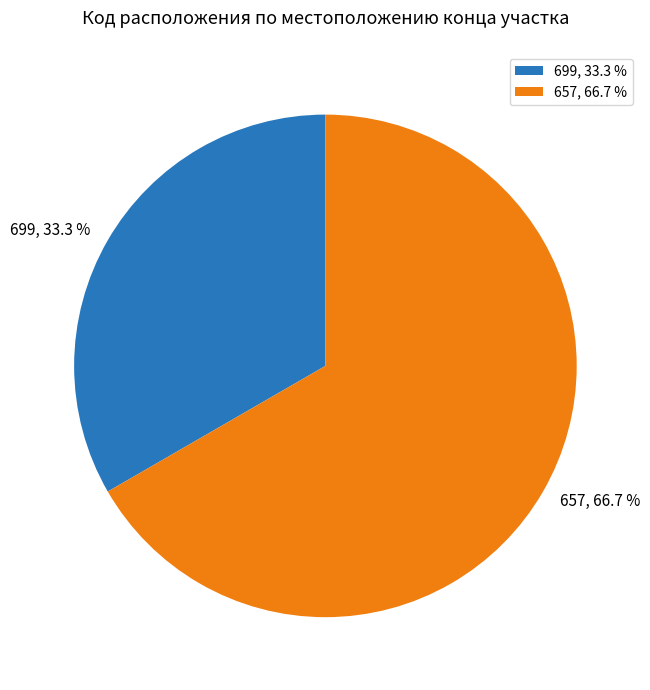

Is it true that 657 is 74% of the pie?

False